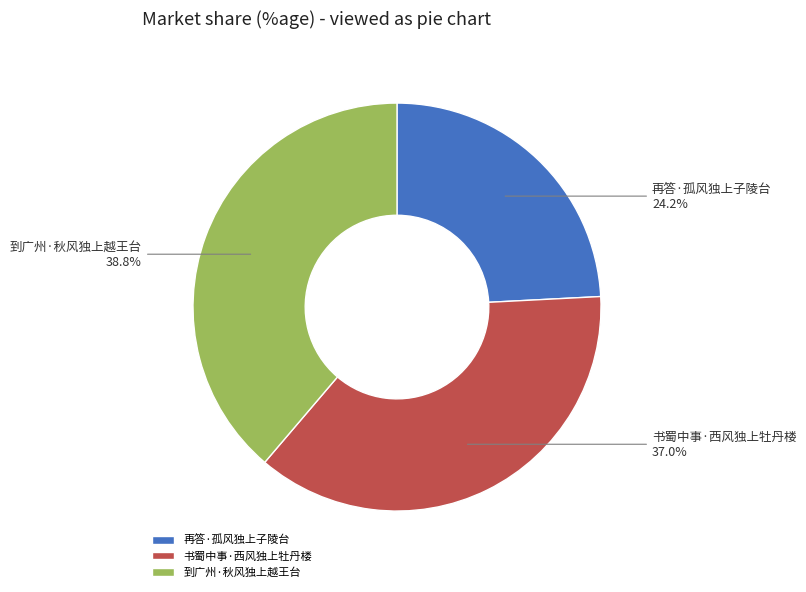

What is the smallest slice in the pie chart?

再答·孤风独上子陵台